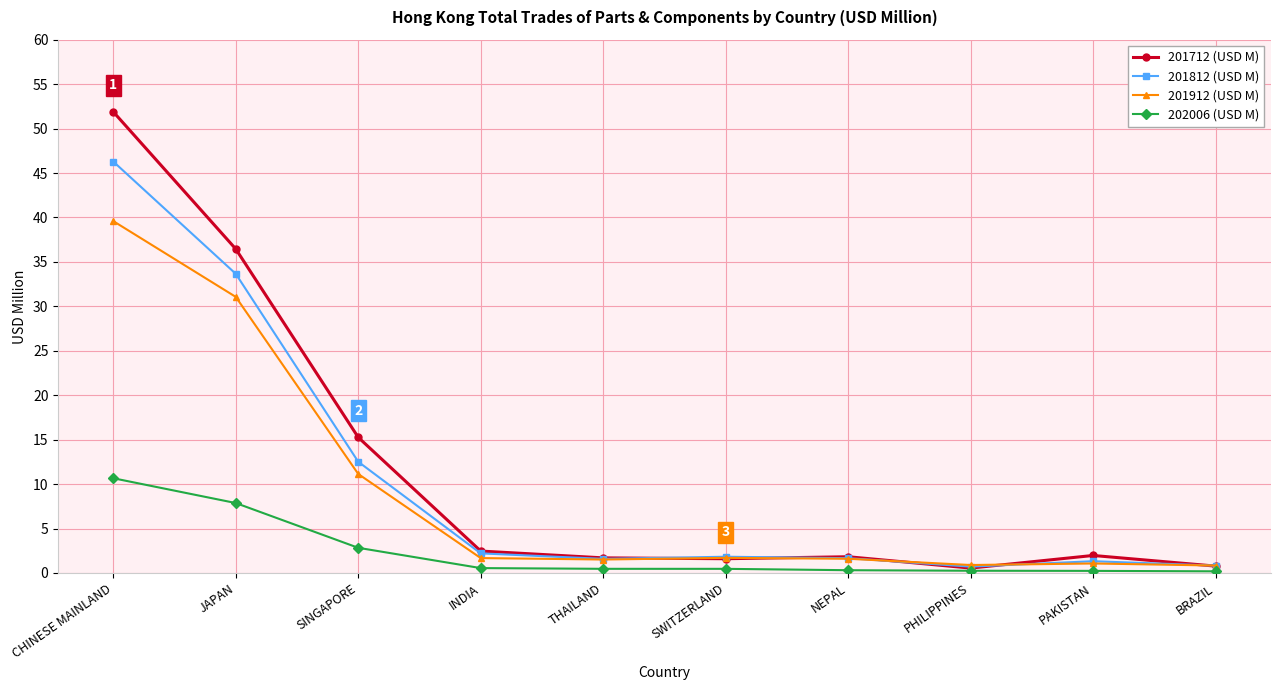

What is the difference between the highest and lowest values at SWITZERLAND?

1.4